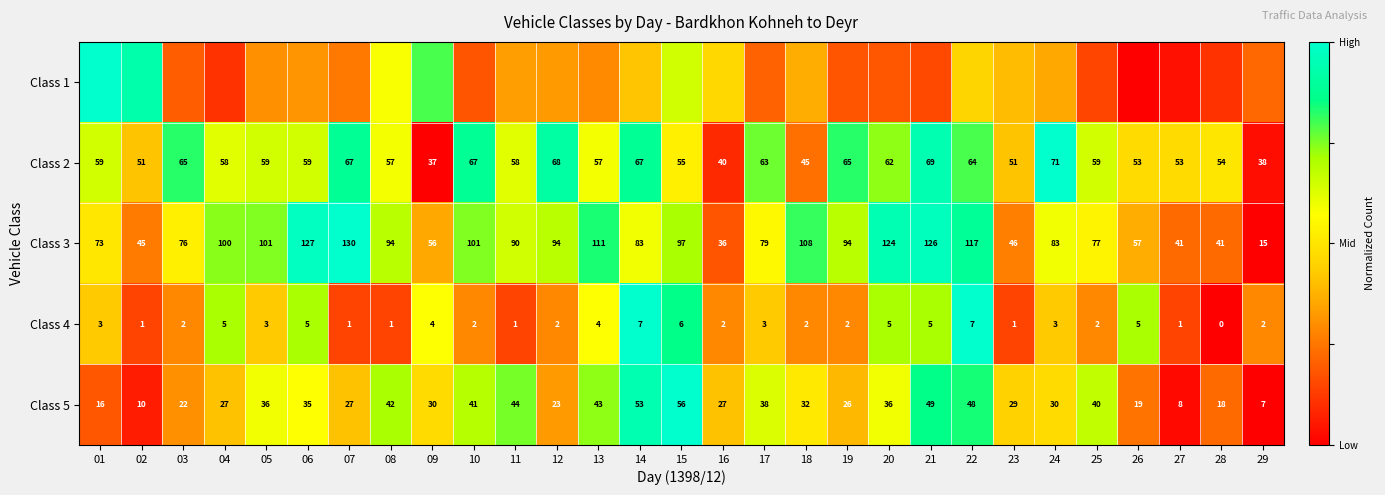

Is the value of Class 5 at 20 greater than the value of Class 2 at 27?

No